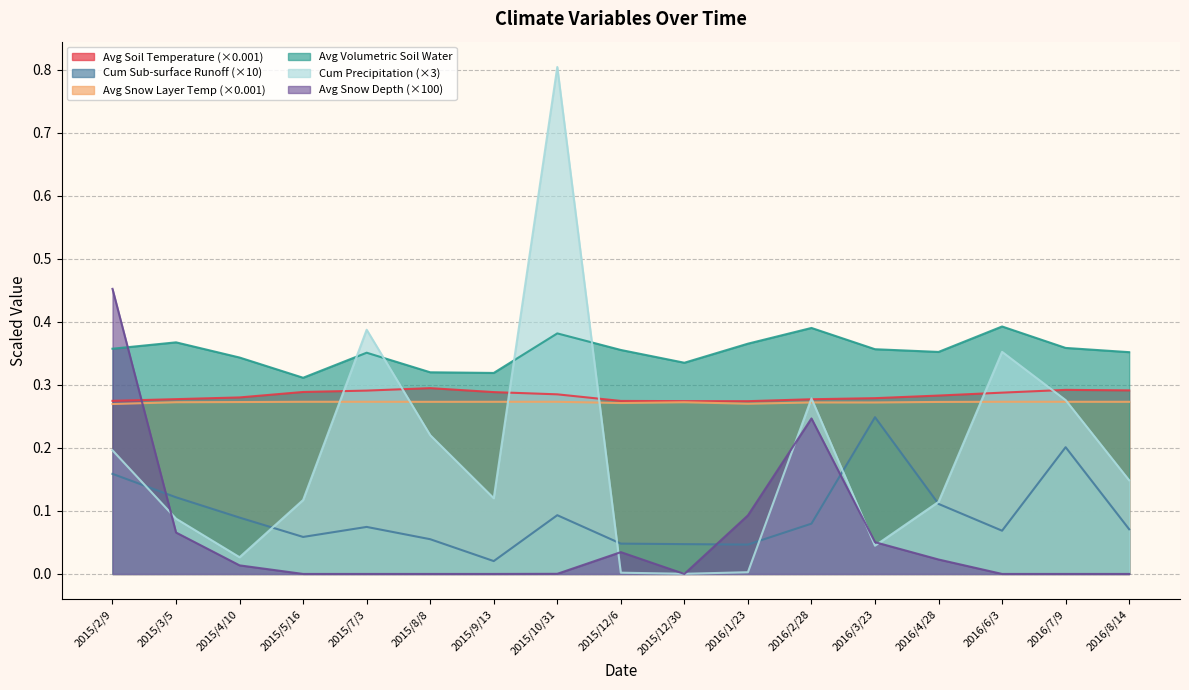

At which category does the chart reach its minimum across all series?

2015/5/16